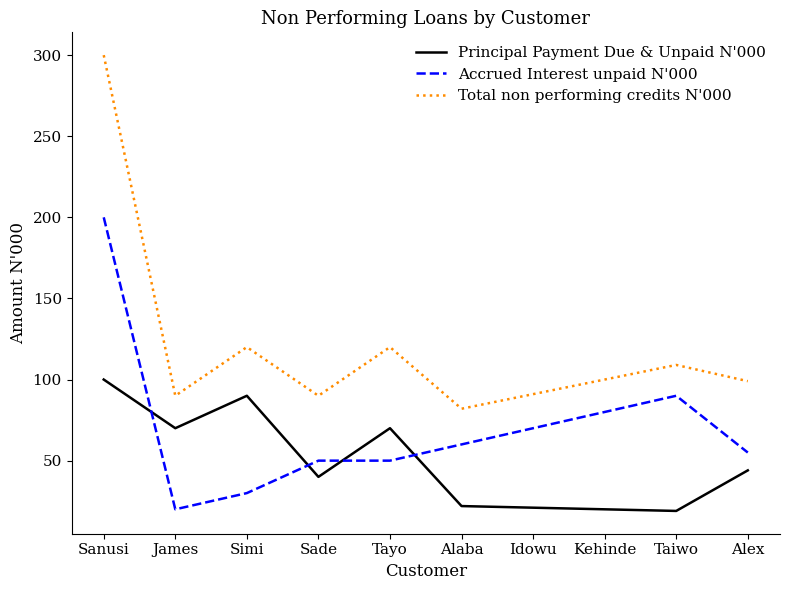

At which label does Principal Payment Due & Unpaid N'000 reach its peak?

Sanusi